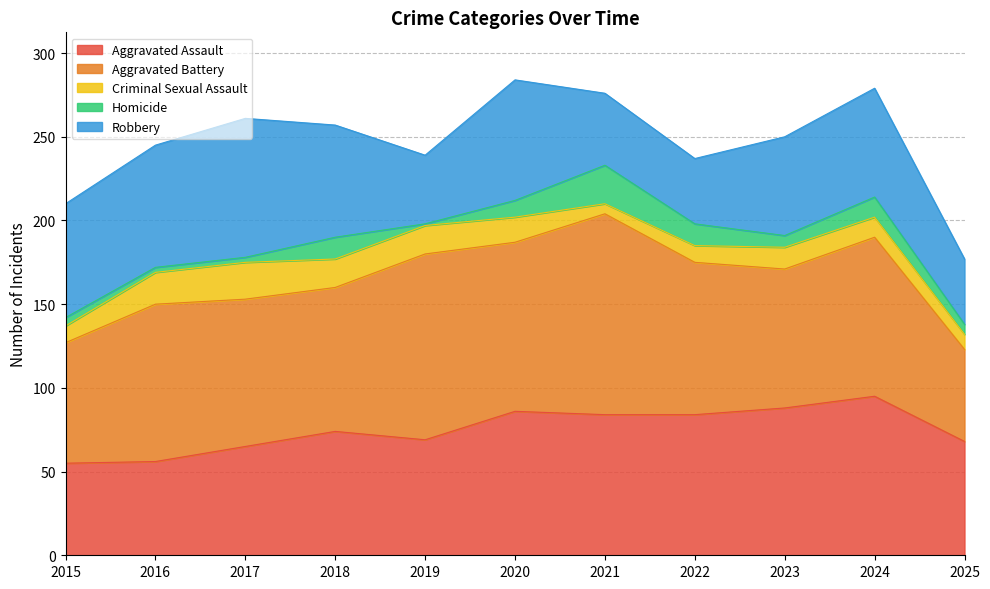

True or false: Aggravated Assault and Homicide cross at least once.

False